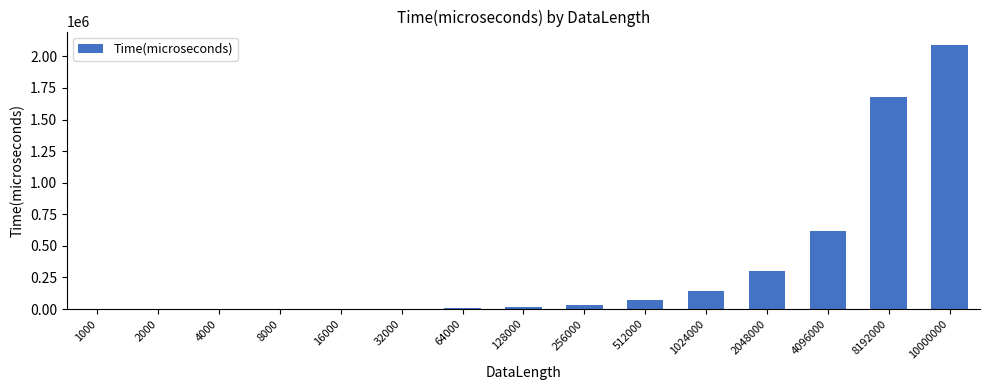

What is the maximum value shown in the chart?

2091912